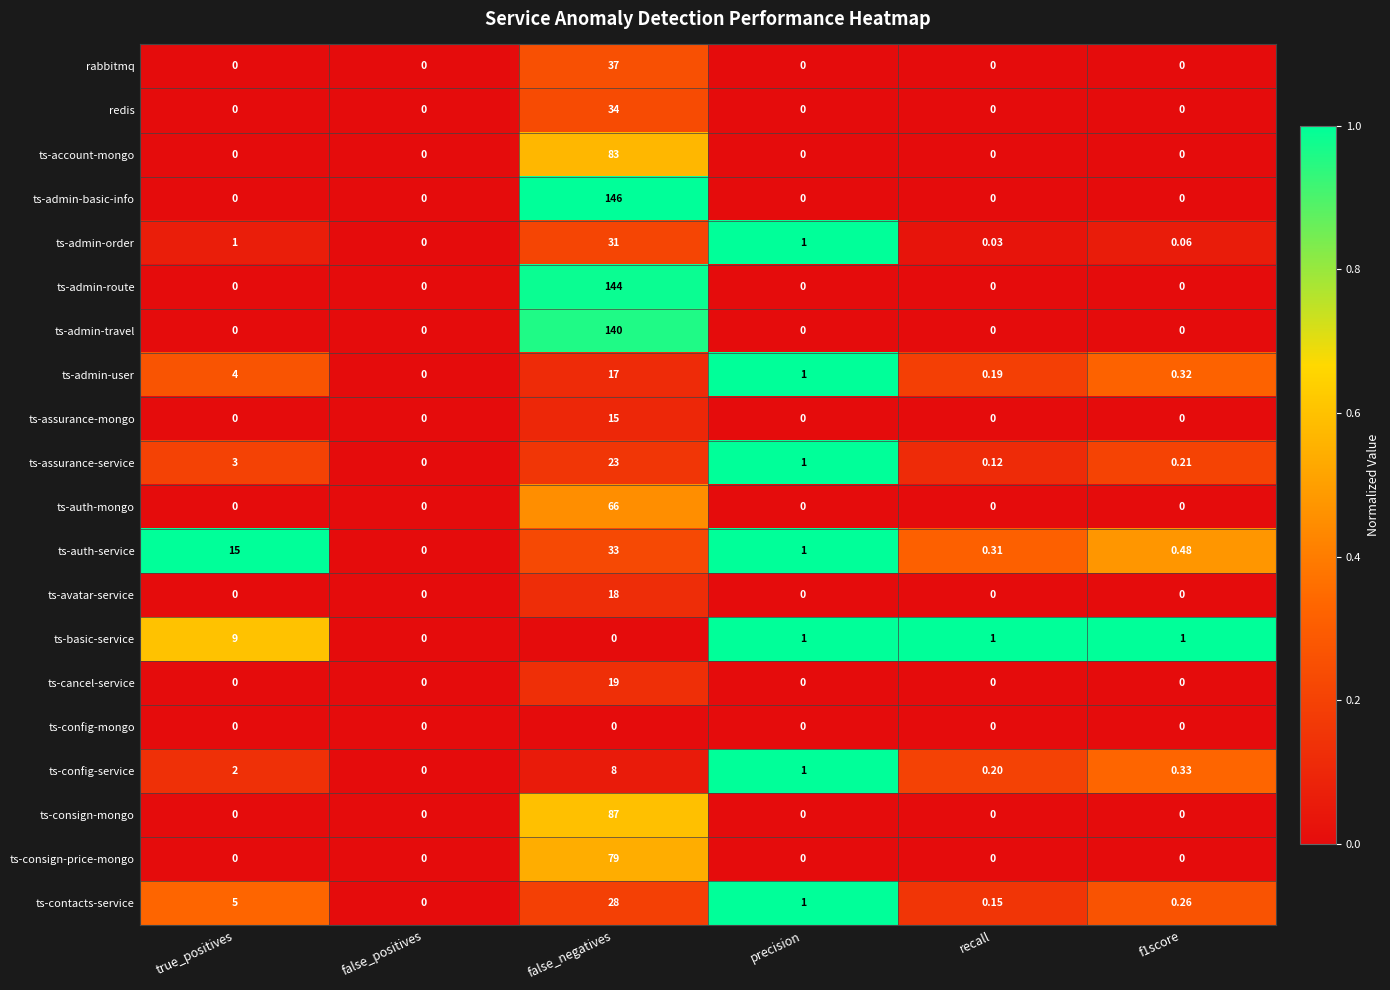

At which category is the sum across all series the highest?

false_negatives